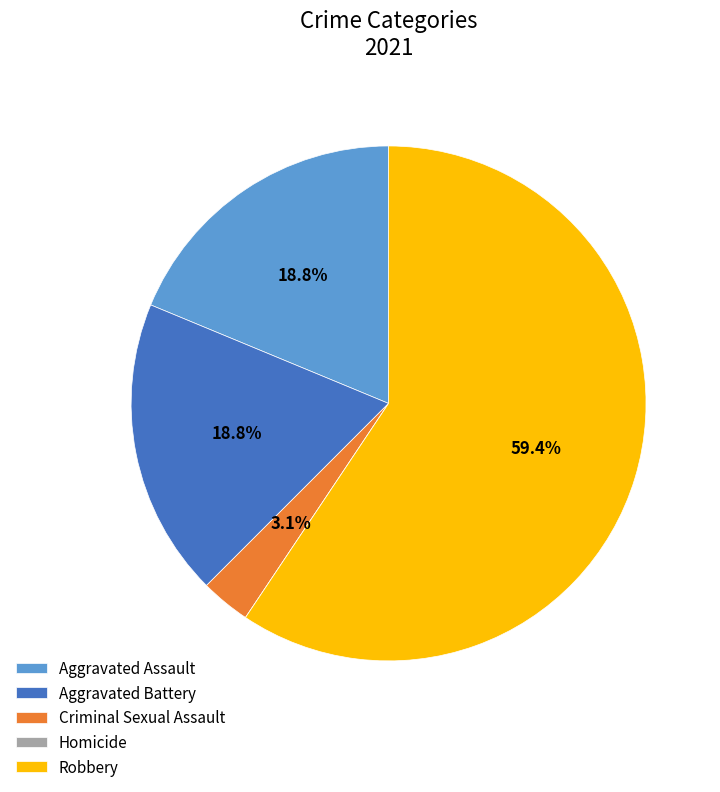

What percentage is the Aggravated Assault slice, to the nearest percent?

19%